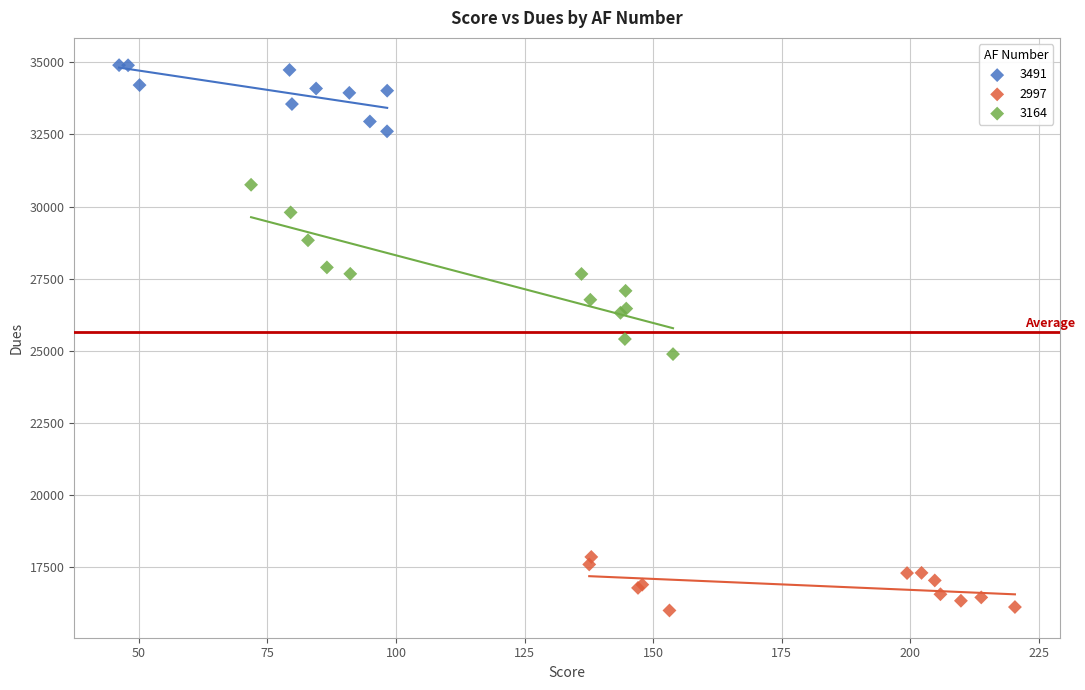

Which series contains the lowest Y value?

2997